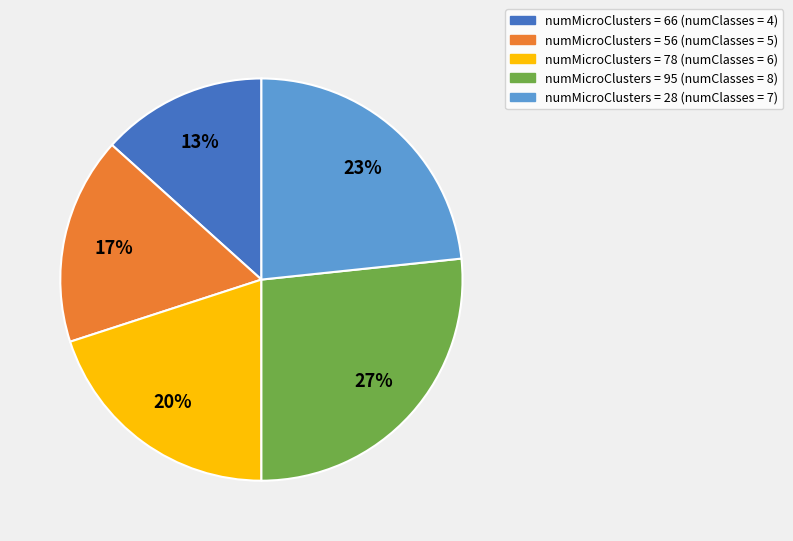

Is there a majority slice in this chart?

No